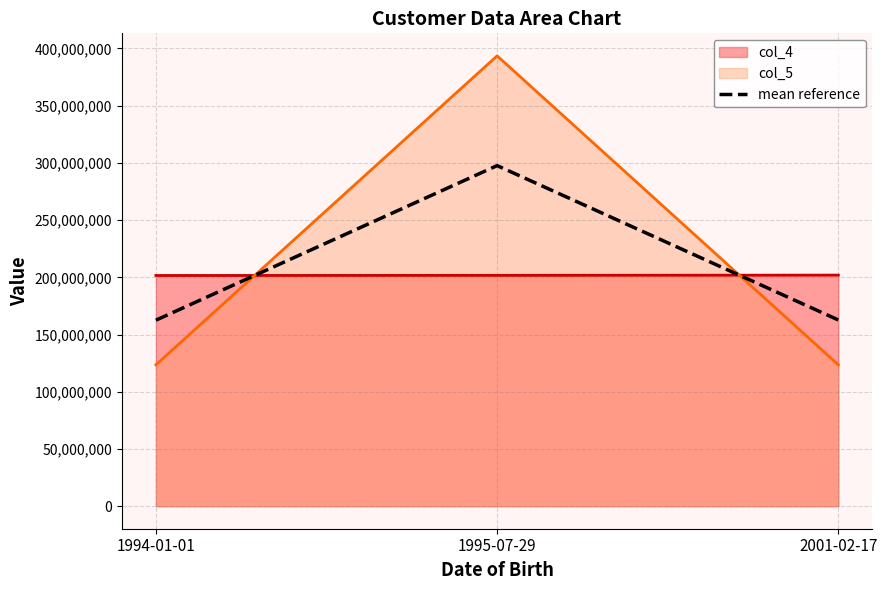

True or false: the data shows 49295157.9 at 2001-02-17.

False